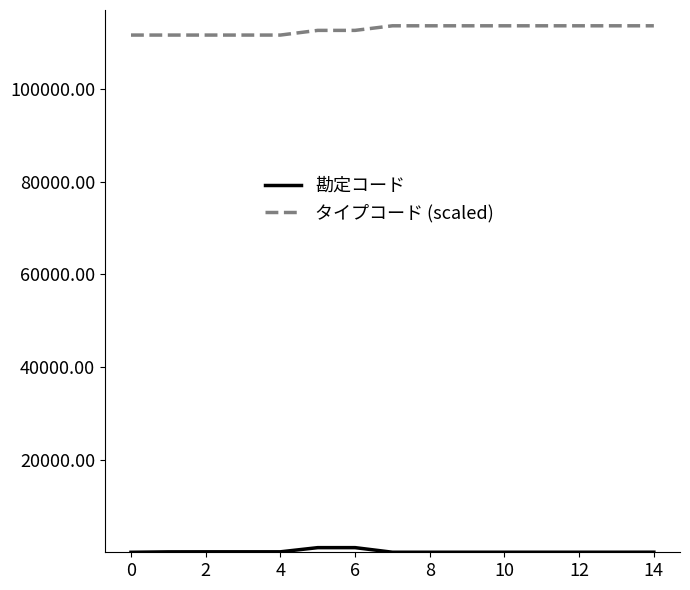

Which series has the largest total across all categories?

タイプコード (scaled)